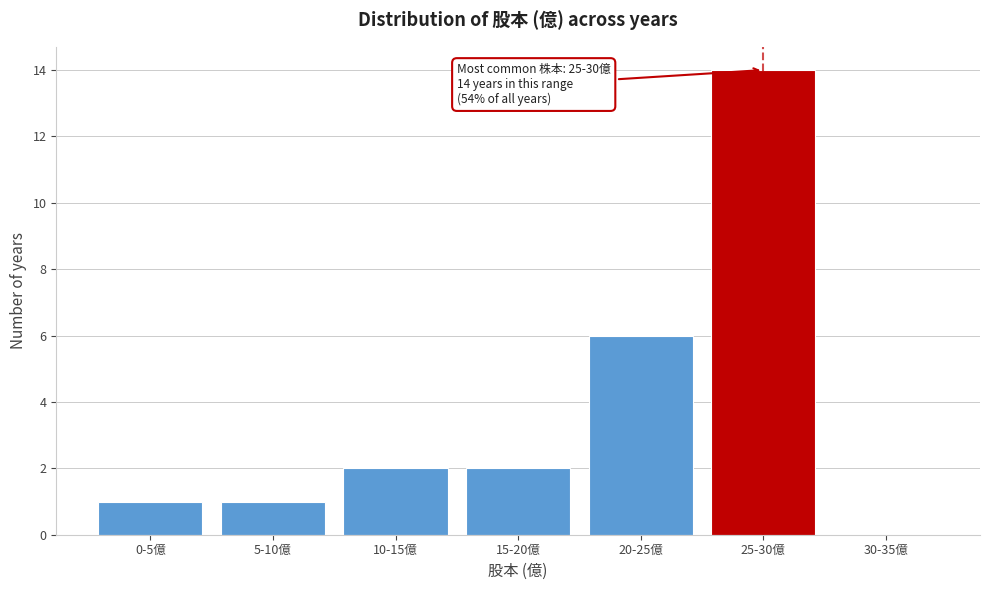

Reading right to left, extract all data points from this chart.

30-35億=0	25-30億=14	20-25億=6	15-20億=2	10-15億=2	5-10億=1	0-5億=1